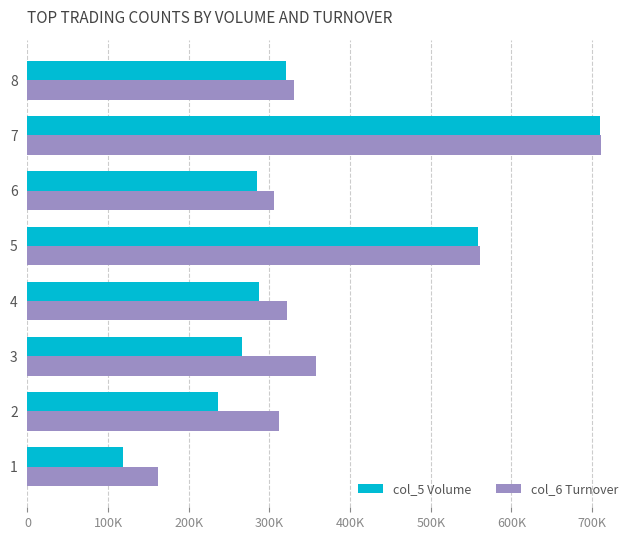

What are all the series names shown in the legend?

col_5 Volume, col_6 Turnover